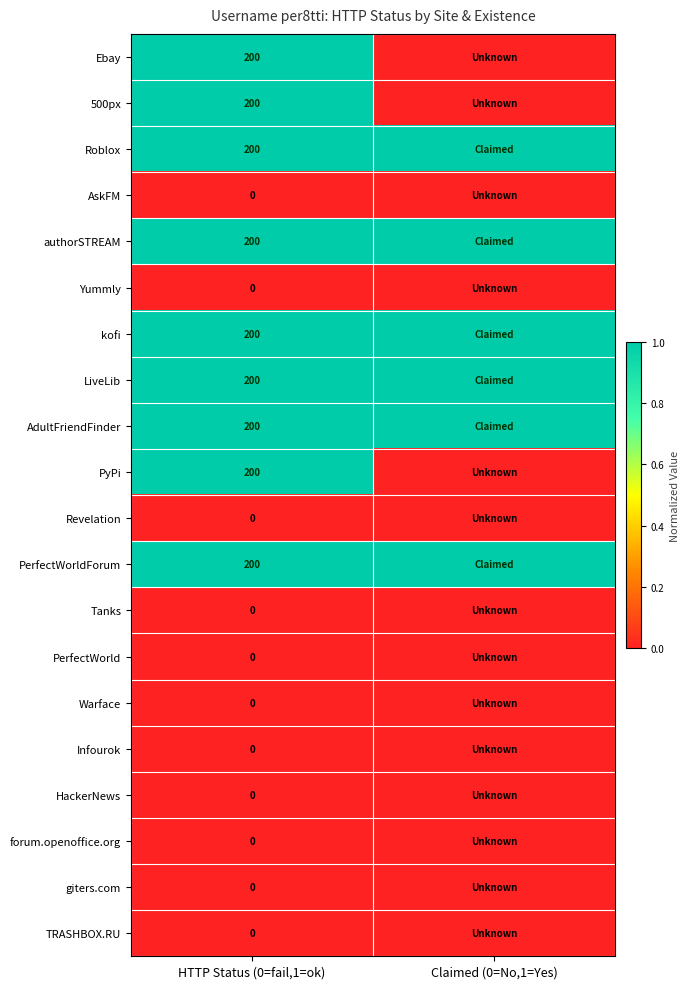

What is the spread (max minus min) of values at Claimed (0=No,1=Yes)?

1